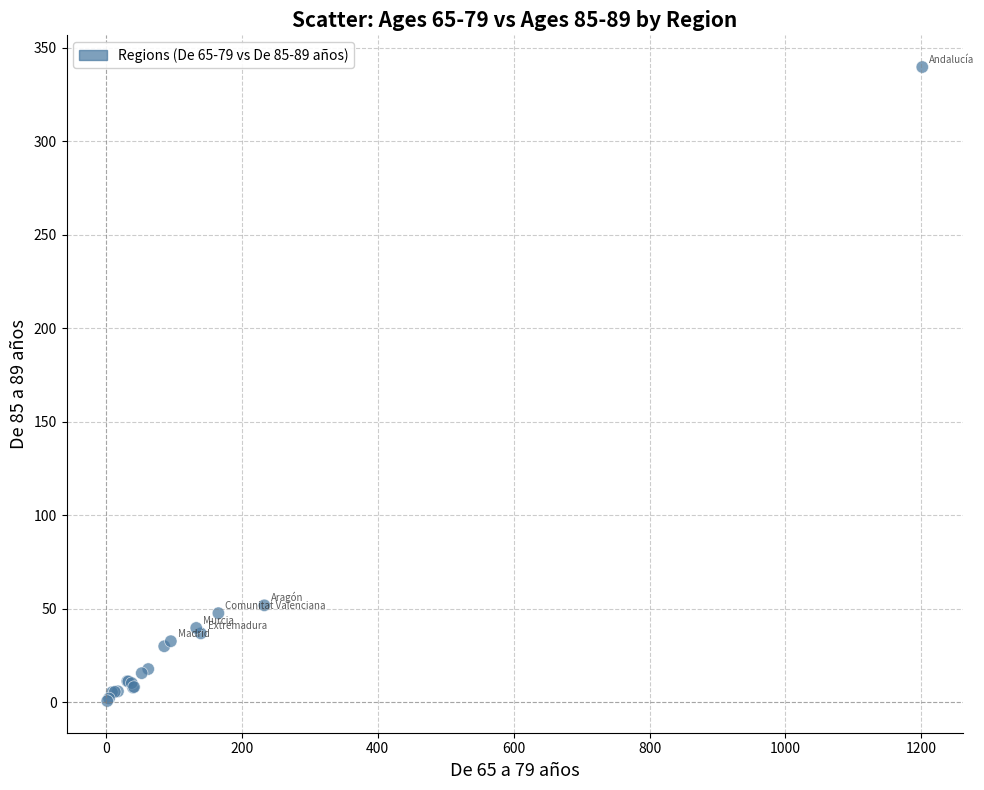

What Y value in the scatter plot is closest to 170?

51.8